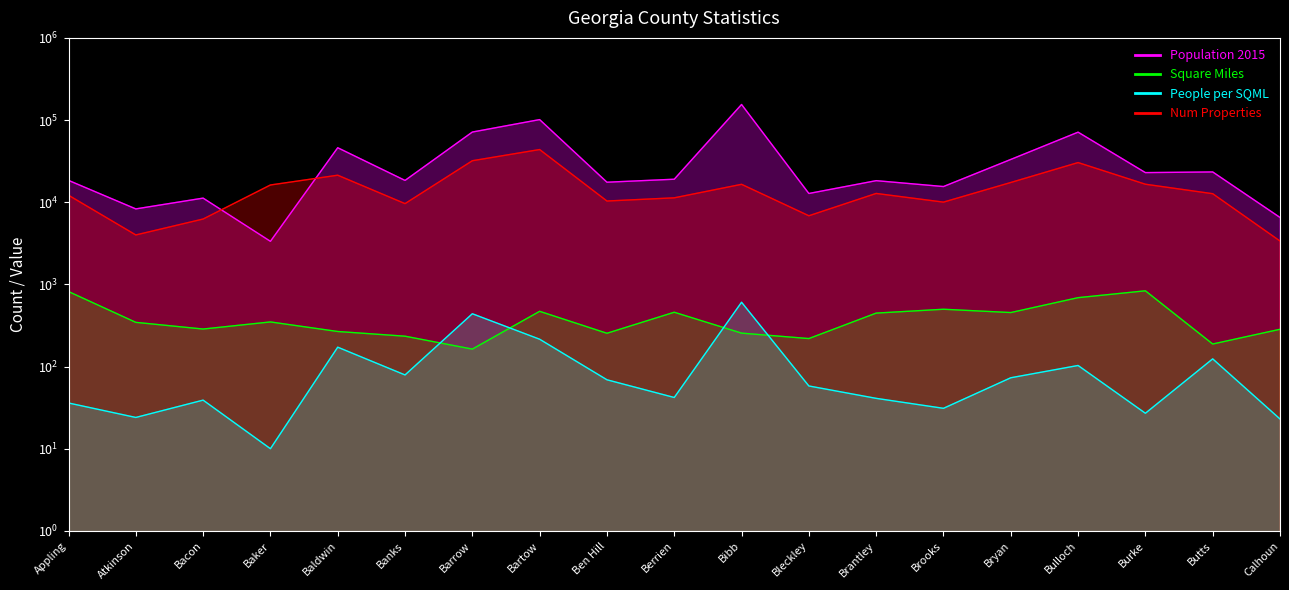

How many data points in Square Miles are above 345?

9